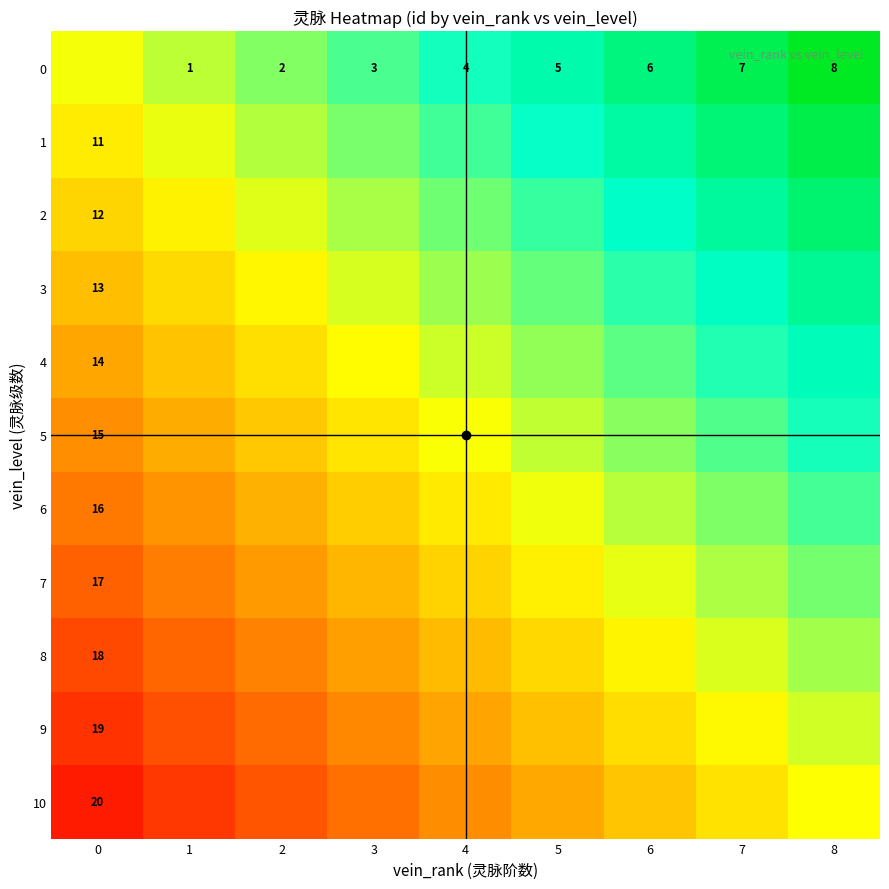

At which category is the sum across all series the highest?

8